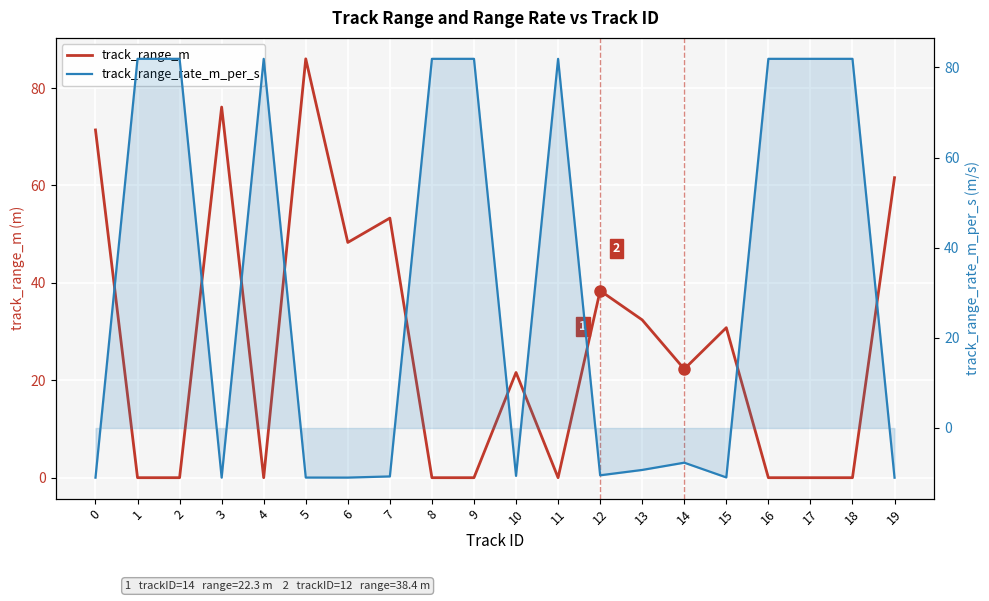

How many values in the track_range_m series are below 22?

10